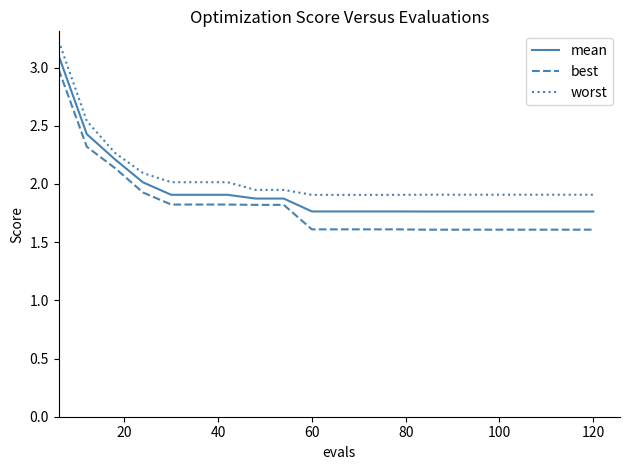

Which series has the largest total across all categories?

worst